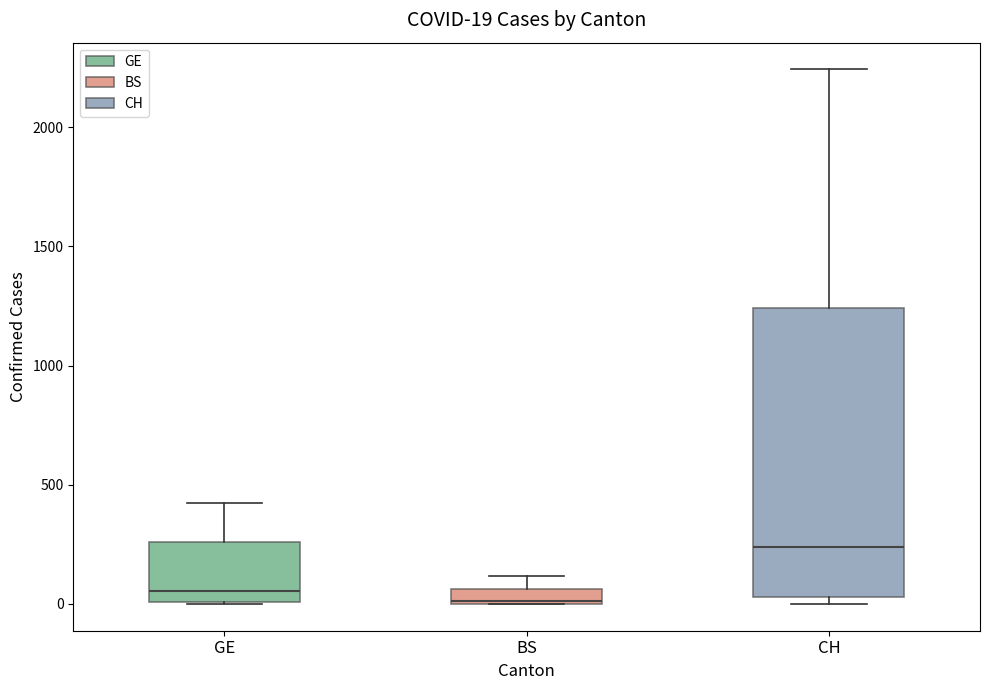

Comparing the boxes themselves (not the whiskers), which one is the tallest?

CH